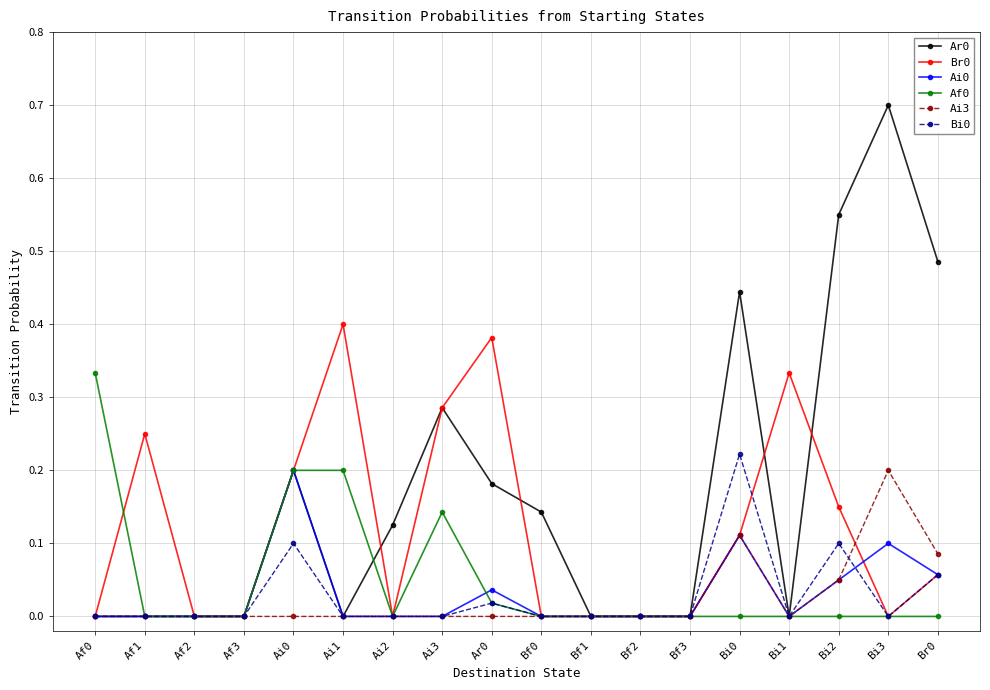

Is the value of Af0 at Bi0 greater than the value of Bi0 at Ai0?

No